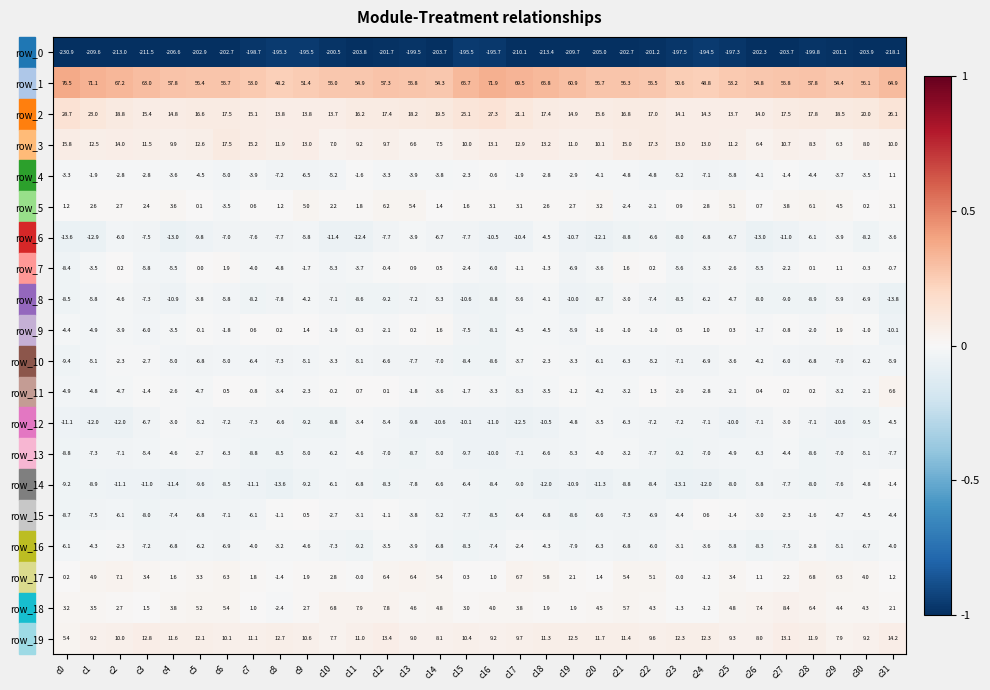

At which category does the chart reach its peak across all series?

c0